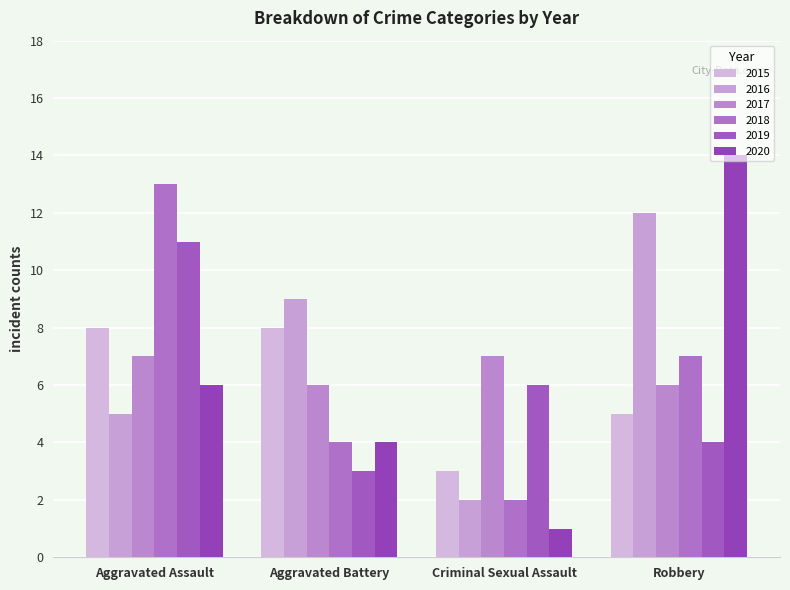

Which series changed the most between Criminal Sexual Assault and Robbery?

2020